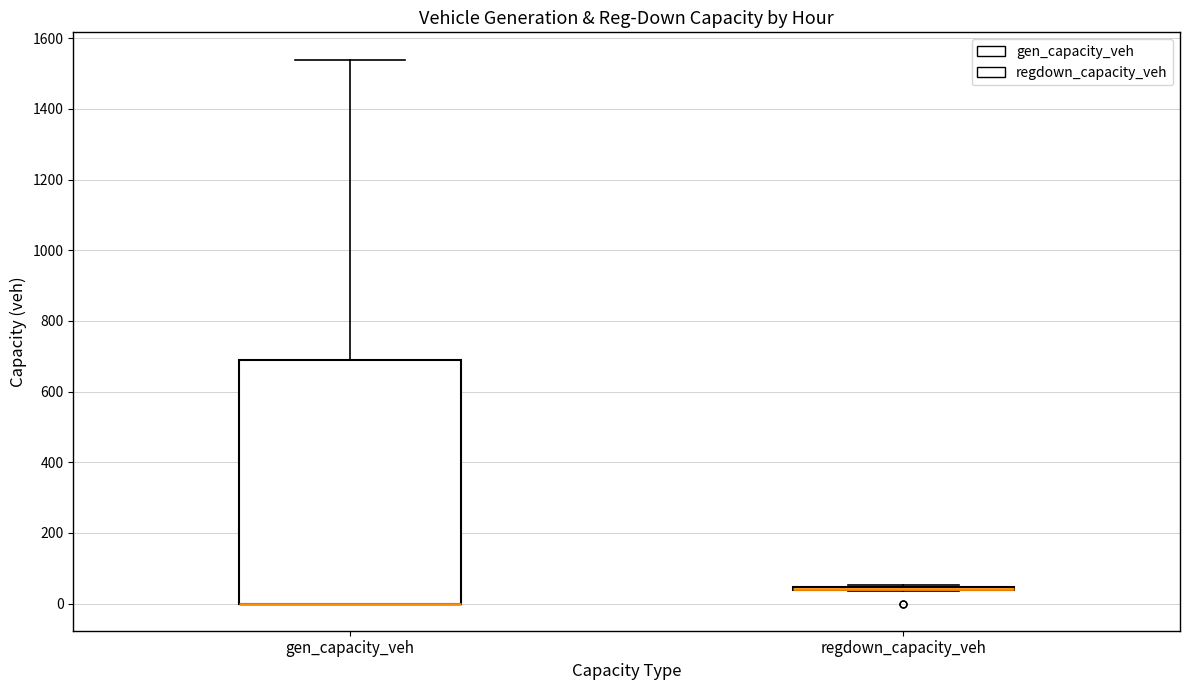

Reading left to right, transcribe this box plot: for each box, give where its median line is, the range the box spans, and where its two whiskers end, as read against the y-axis. The values are not printed on the chart, so give them approximately, as read against the axis.

gen_capacity_veh: median 0 (drawn on the box's lower edge), box 0 to 680, whiskers 0 to 1540
regdown_capacity_veh: box collapsed to a line at 40, whiskers 40 to 60